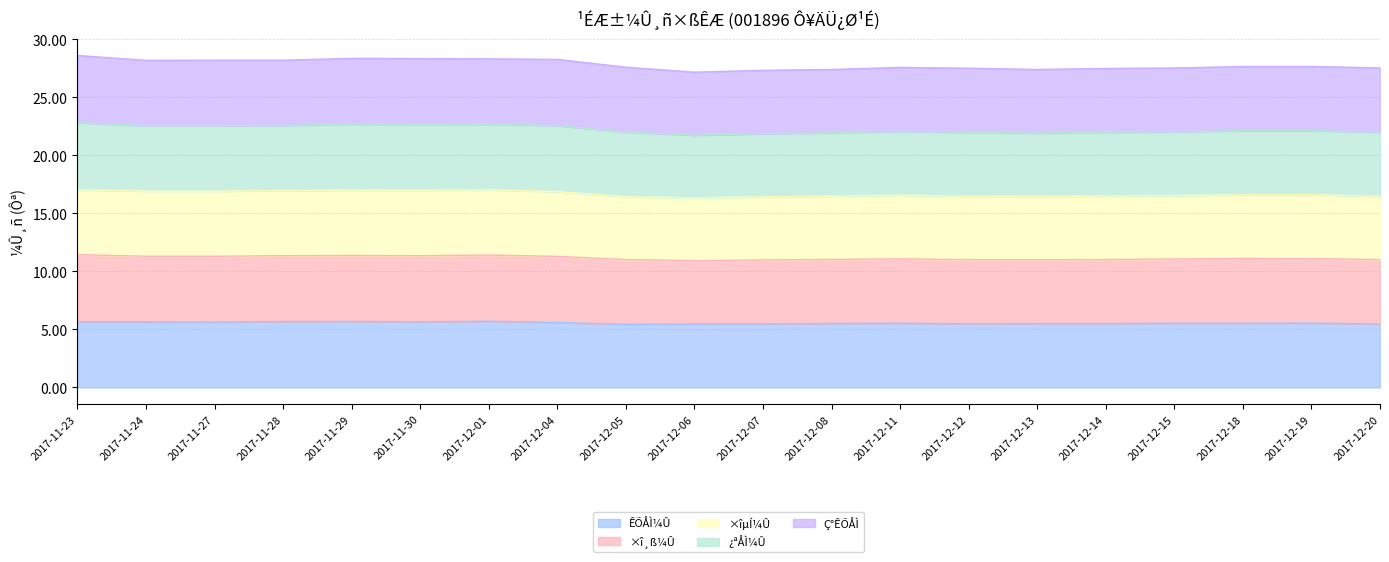

What is the maximum value shown in the chart?

28.6